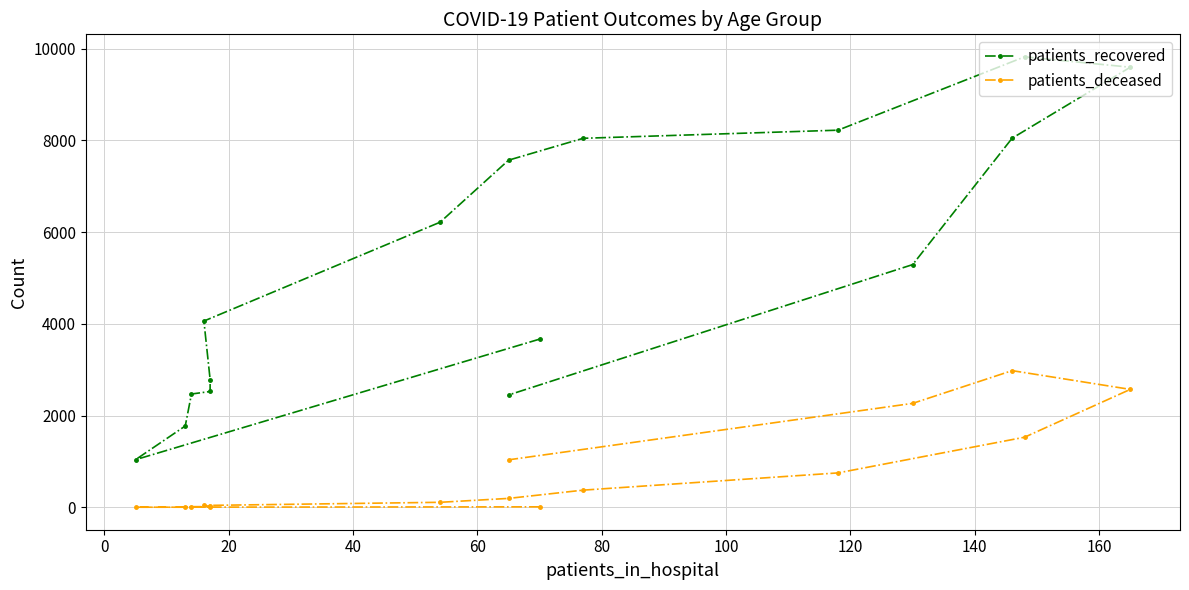

True or false: patients_deceased and patients_recovered cross at least once.

False